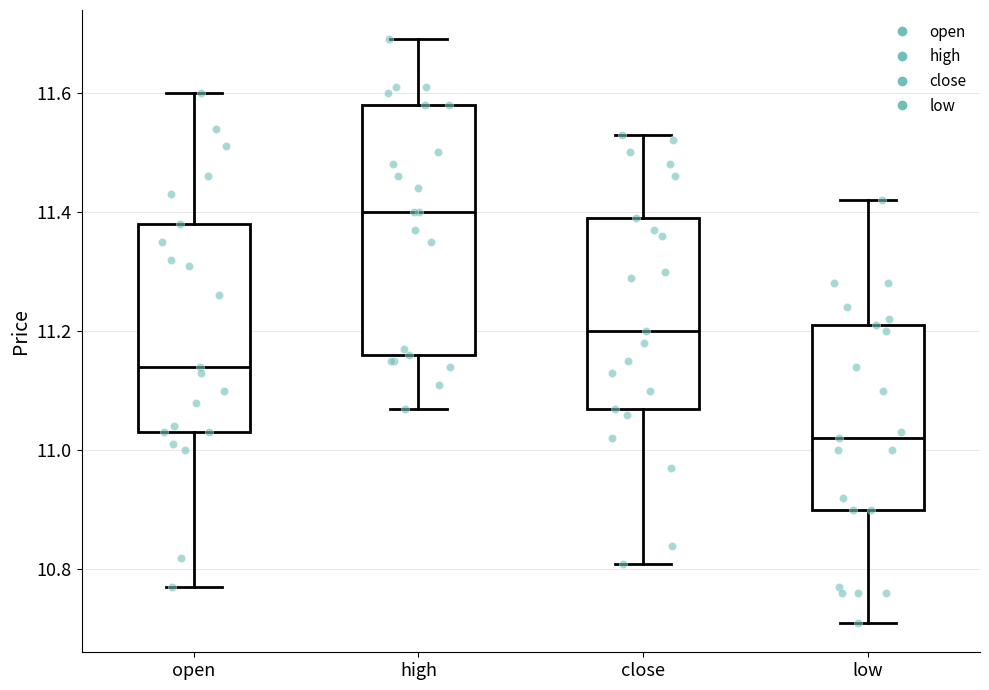

Where is the upper edge of the box for high on the y-axis? The values are not printed on the chart, so give them approximately, as read against the axis.

11.58